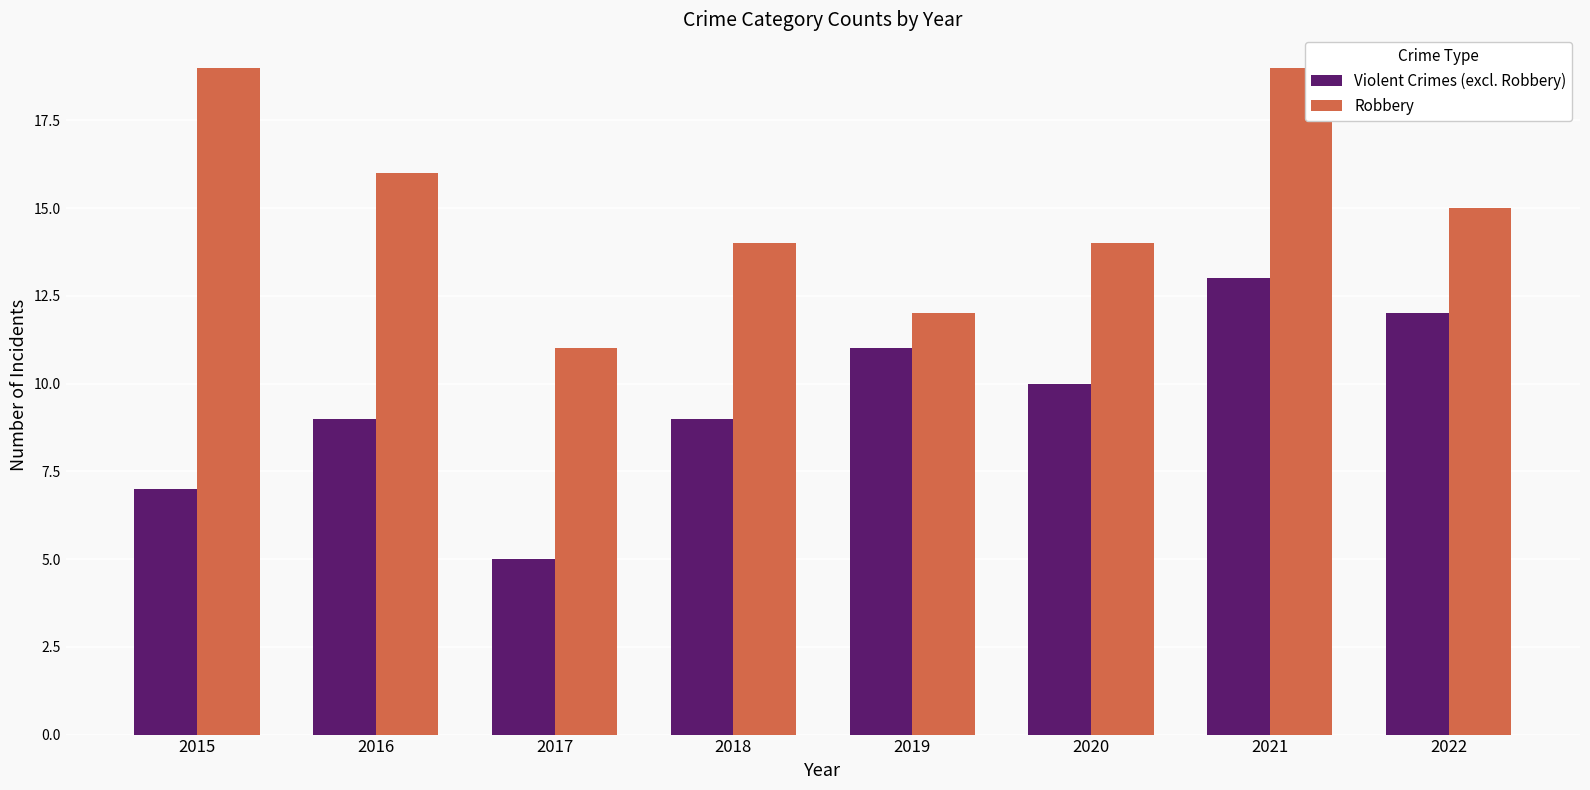

Reading right to left, transcribe all the data shown in this chart.

Violent Crimes (excl. Robbery): 12	13	10	11	9	5	9	7
Robbery: 15	19	14	12	14	11	16	19